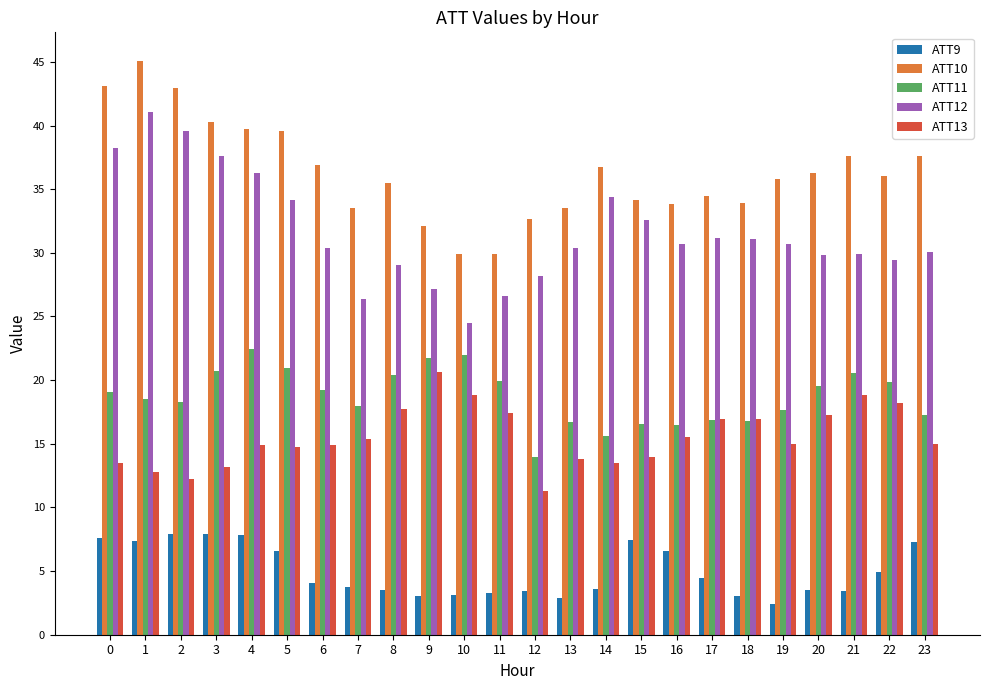

How many series are shown in this chart?

5